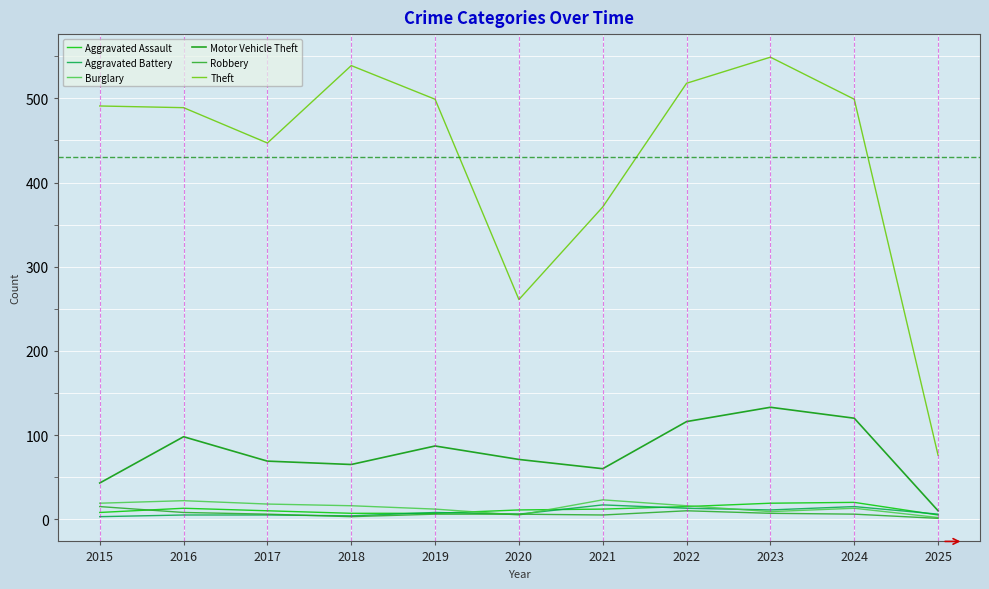

Is this an area chart (filled region under the line)?

No